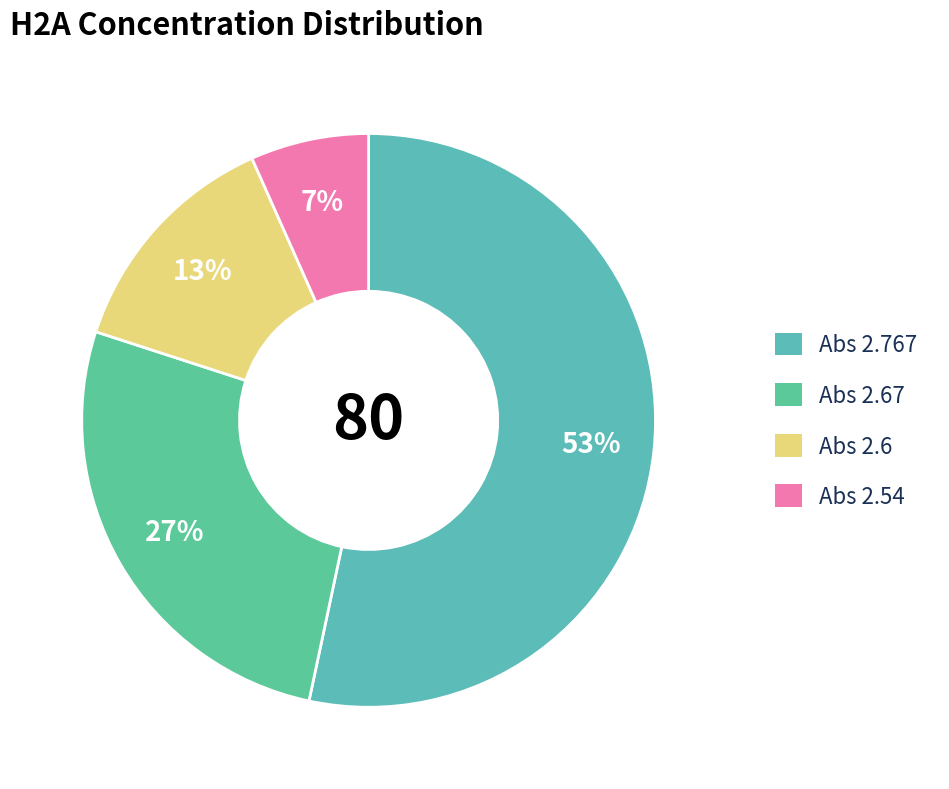

Count the number of slices in the pie.

4